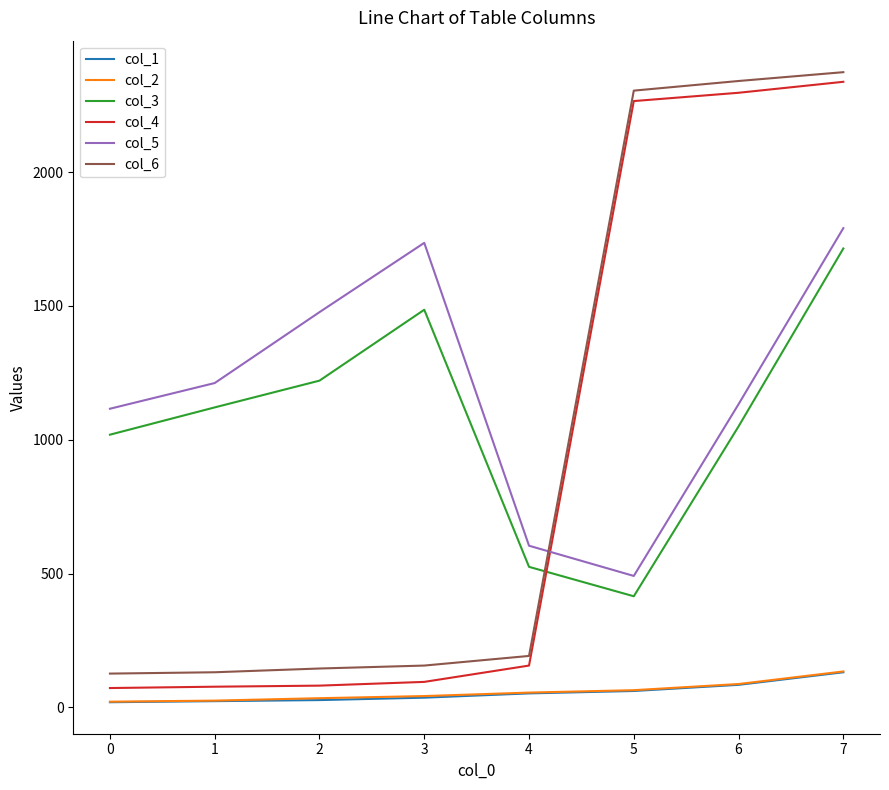

Which series has the widest spread of values?

col_4